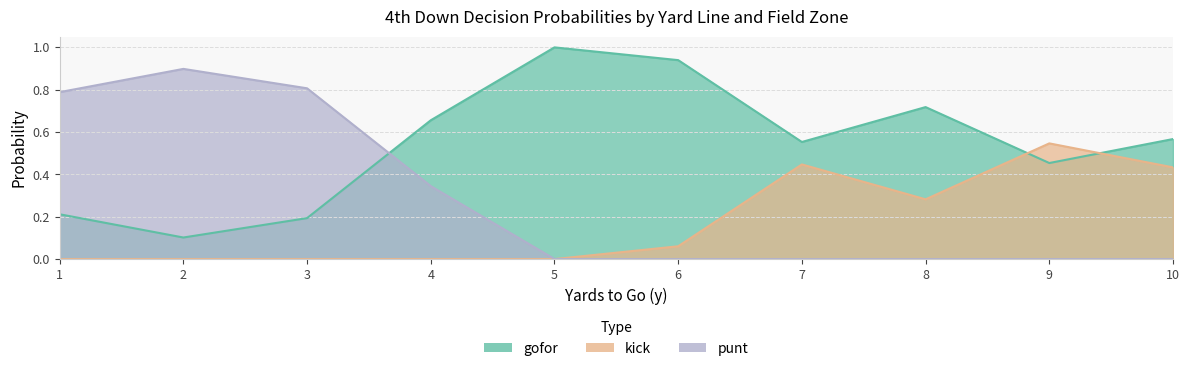

True or false: gofor and kick cross at least once.

True